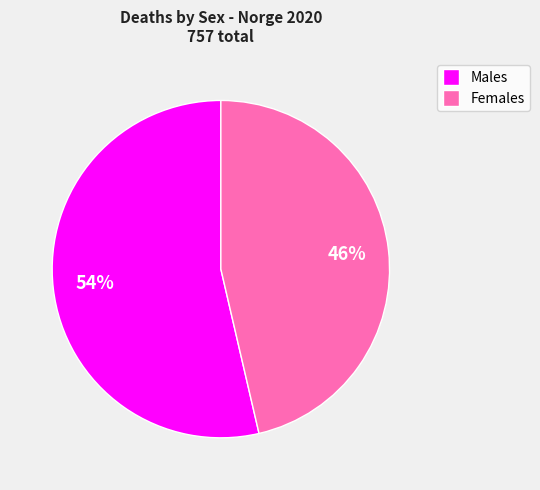

Is there any slice that represents more than half of the pie?

Yes